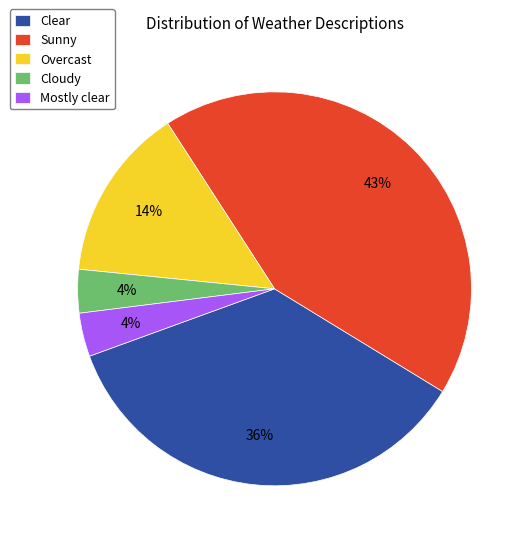

Count the number of slices in the pie.

5